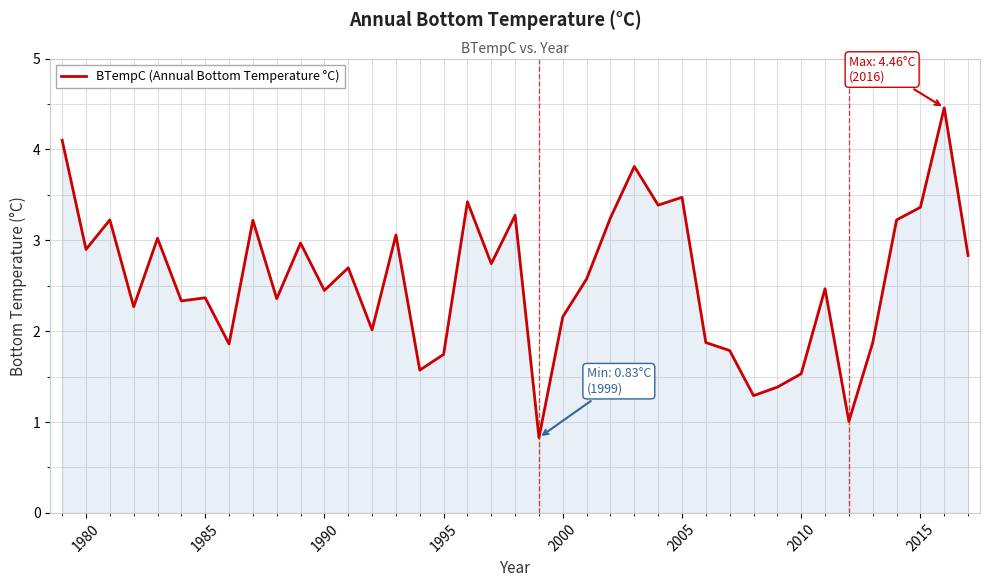

What is the maximum value shown in the chart?

4.5